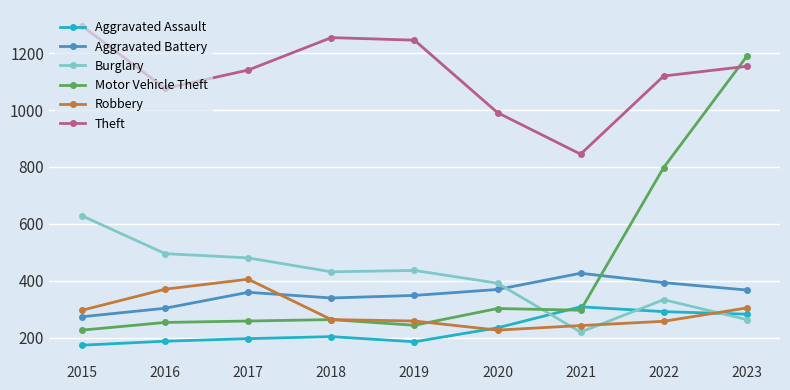

What is the sum of the Burglary values at 2018 and 2015?

1059